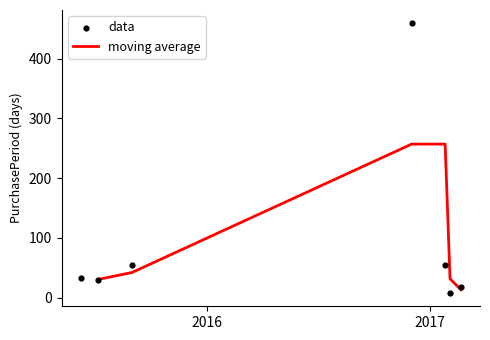

Which has a higher value, 2015-06-08 or 2015-08-31?

2015-08-31